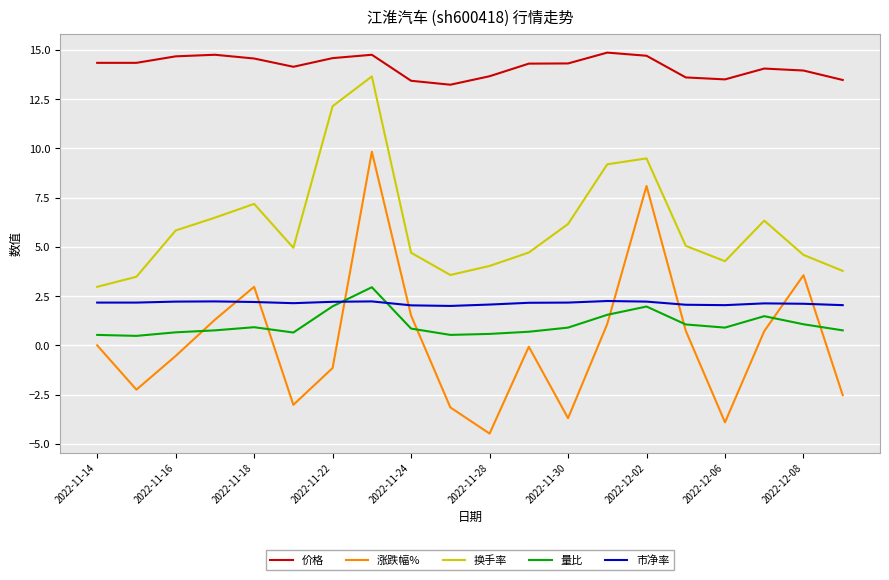

Which series has the widest spread of values?

涨跌幅%